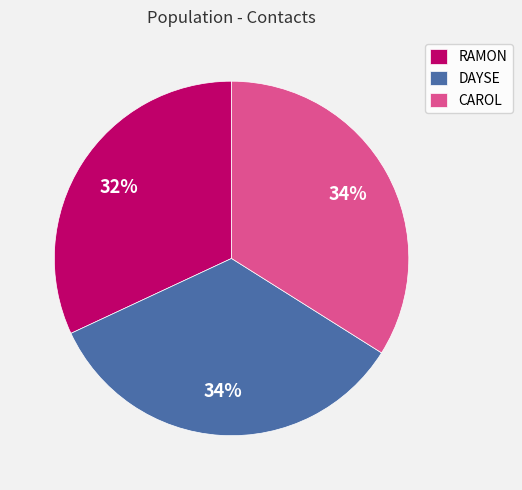

How many slices are in this pie chart?

3